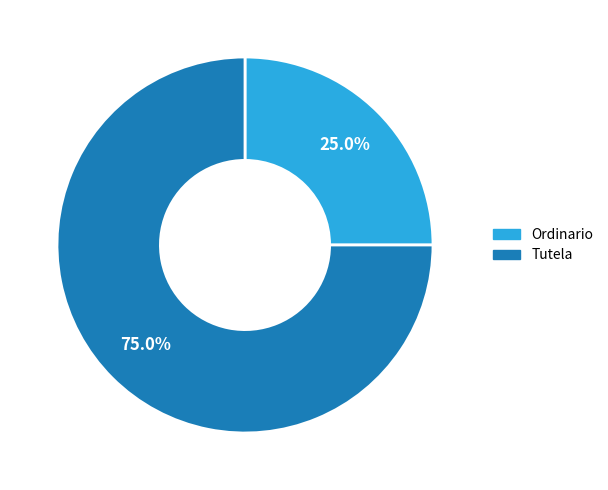

Does any single category account for the majority?

Yes